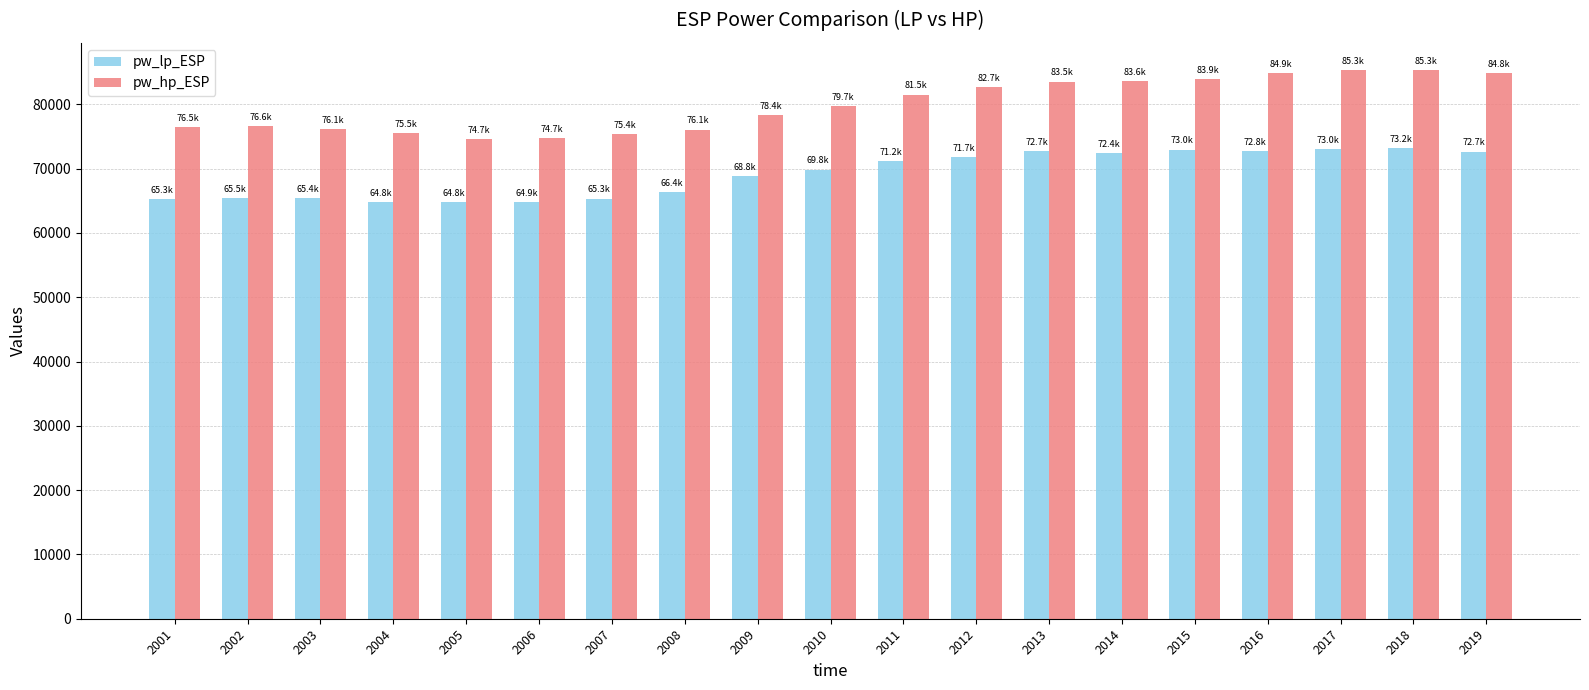

How many bars are there in total?

38